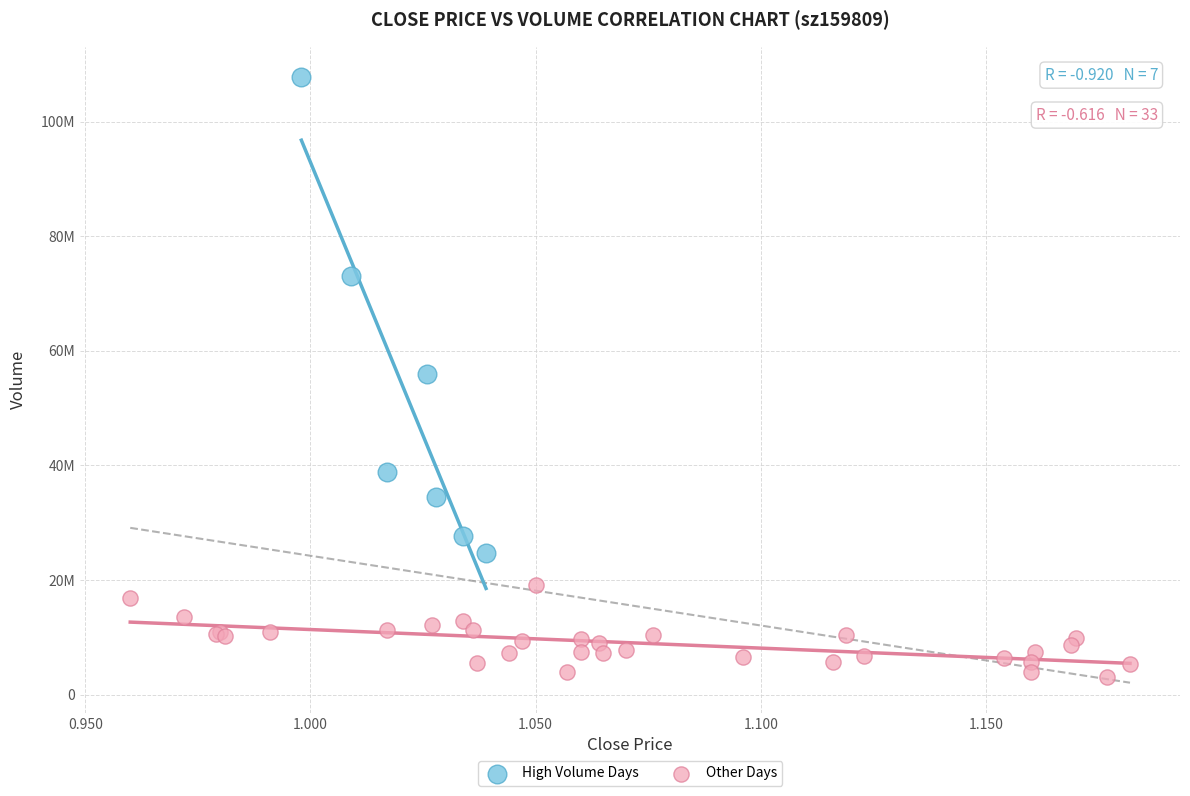

Which series contains the lowest Y value?

Other Days